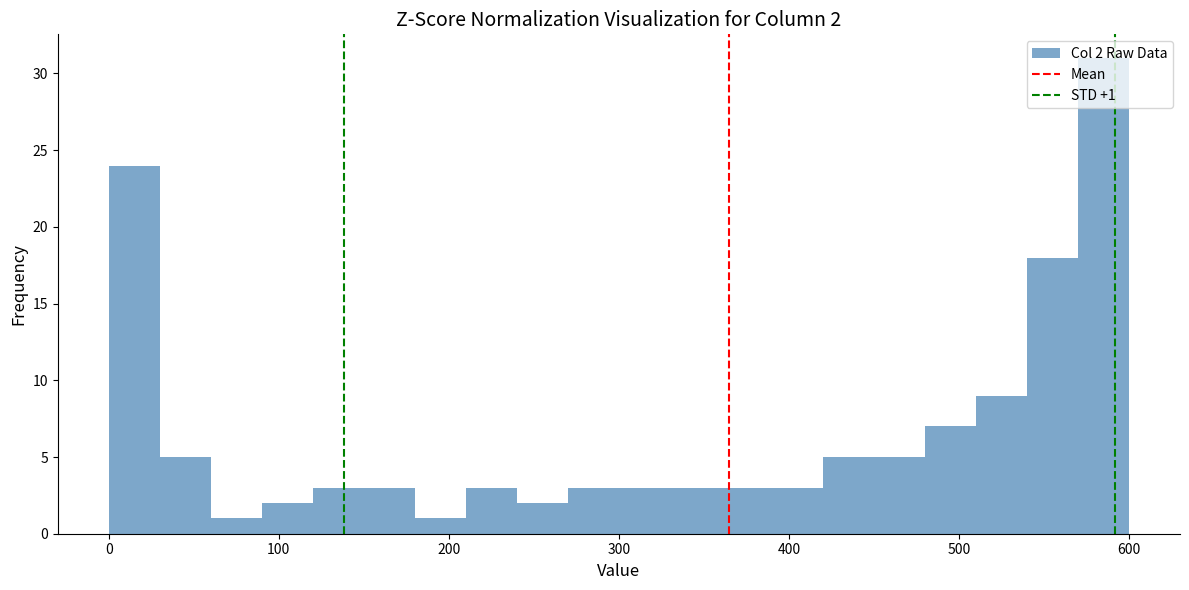

Around what value on the x-axis is the tallest bar? Give the approximate position of its centre, as read against the axis.

590